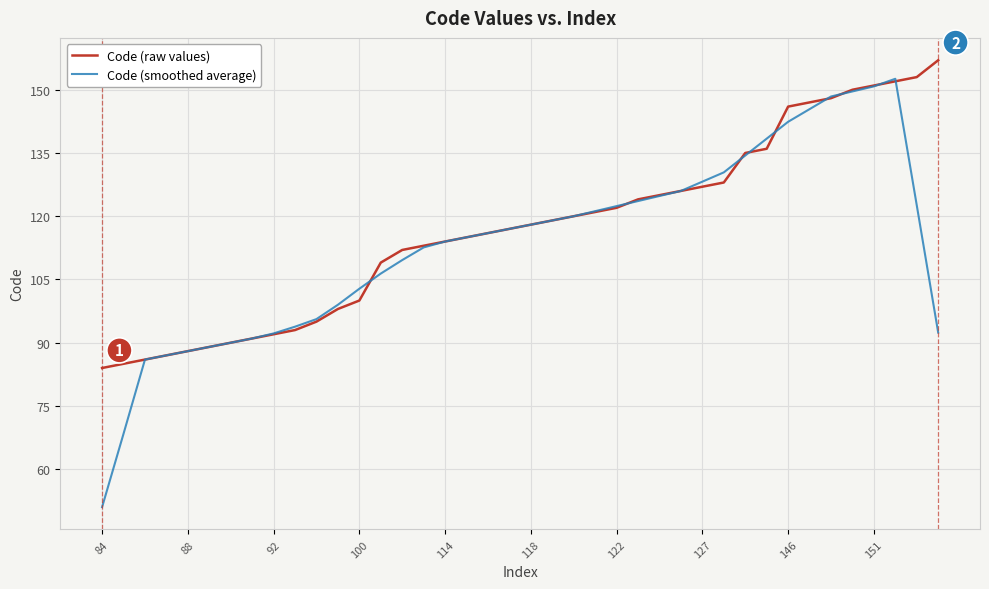

What is the difference between the maximum and minimum values in the Code (raw values) series?

73.0